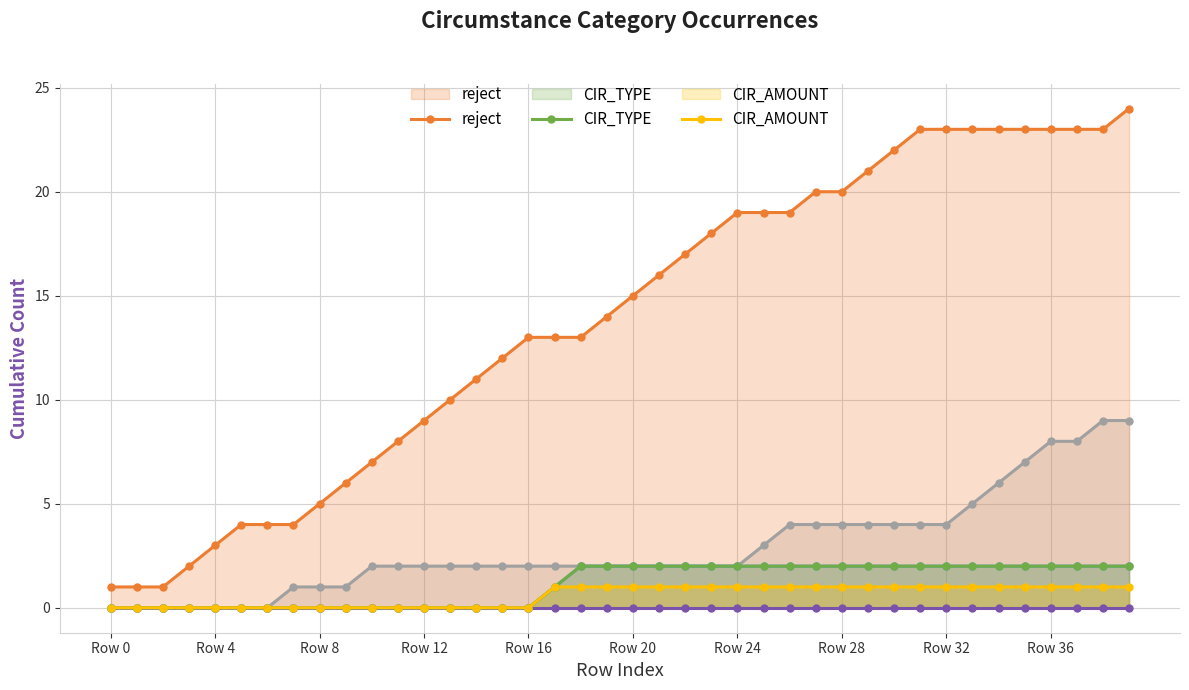

True or false: CIRCUM_OFFENSE has more than 2 points higher than both neighbors.

False